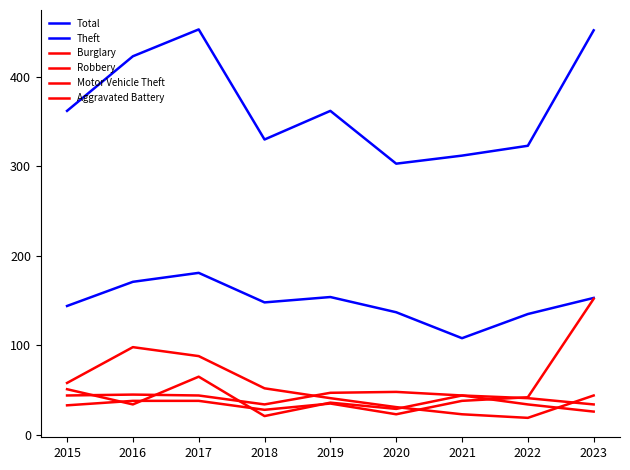

Which has a higher value, 2016 or 2020?

2016